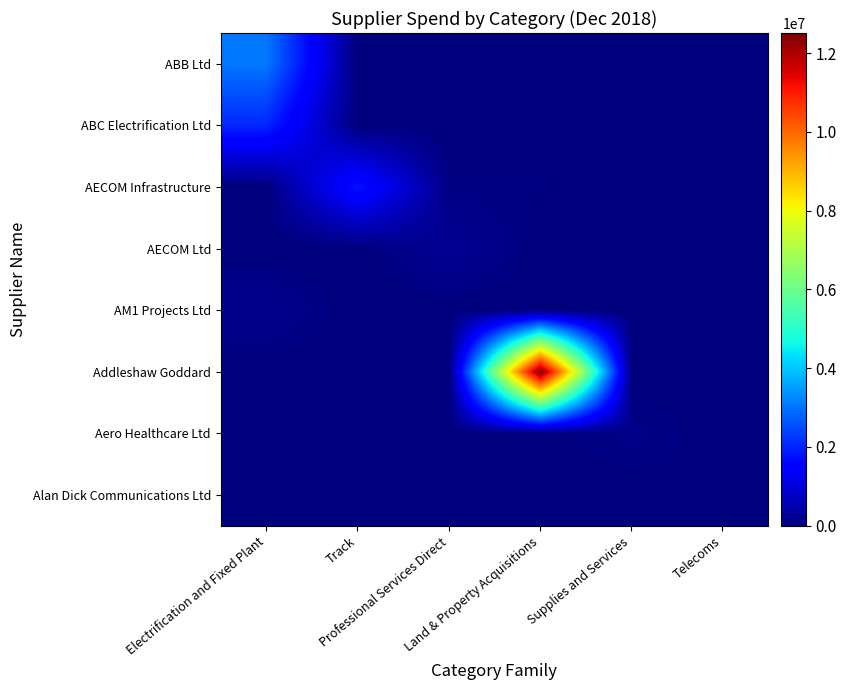

How many categories are shown in the chart?

6